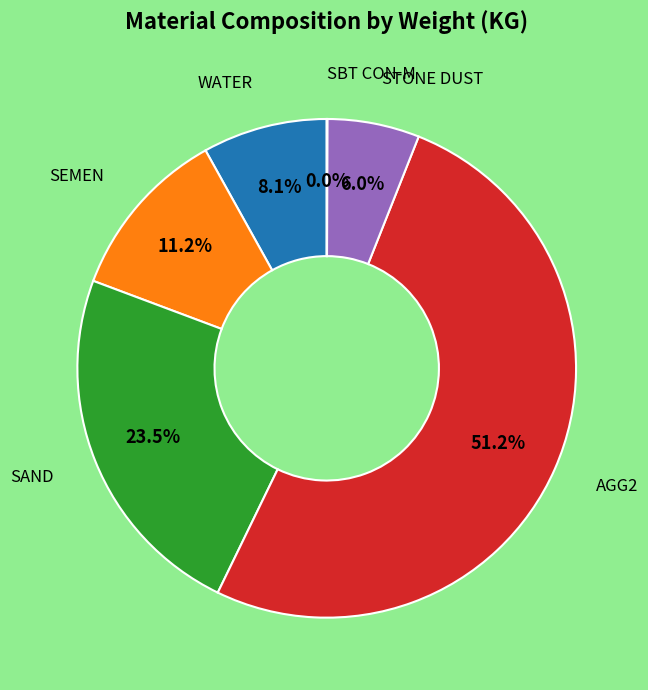

Does any single category account for the majority?

Yes